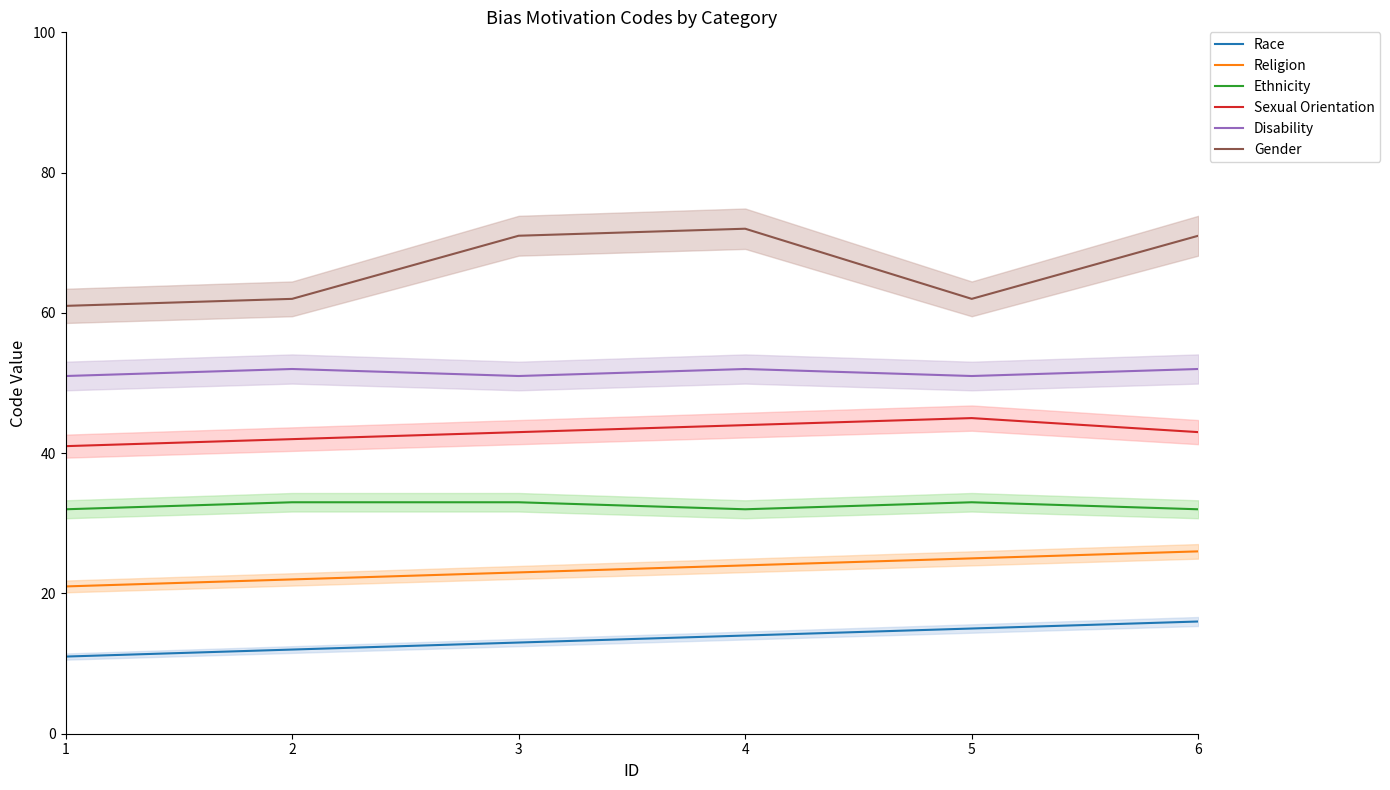

Is the value of Religion at 6 greater than the value of Gender at 5?

No